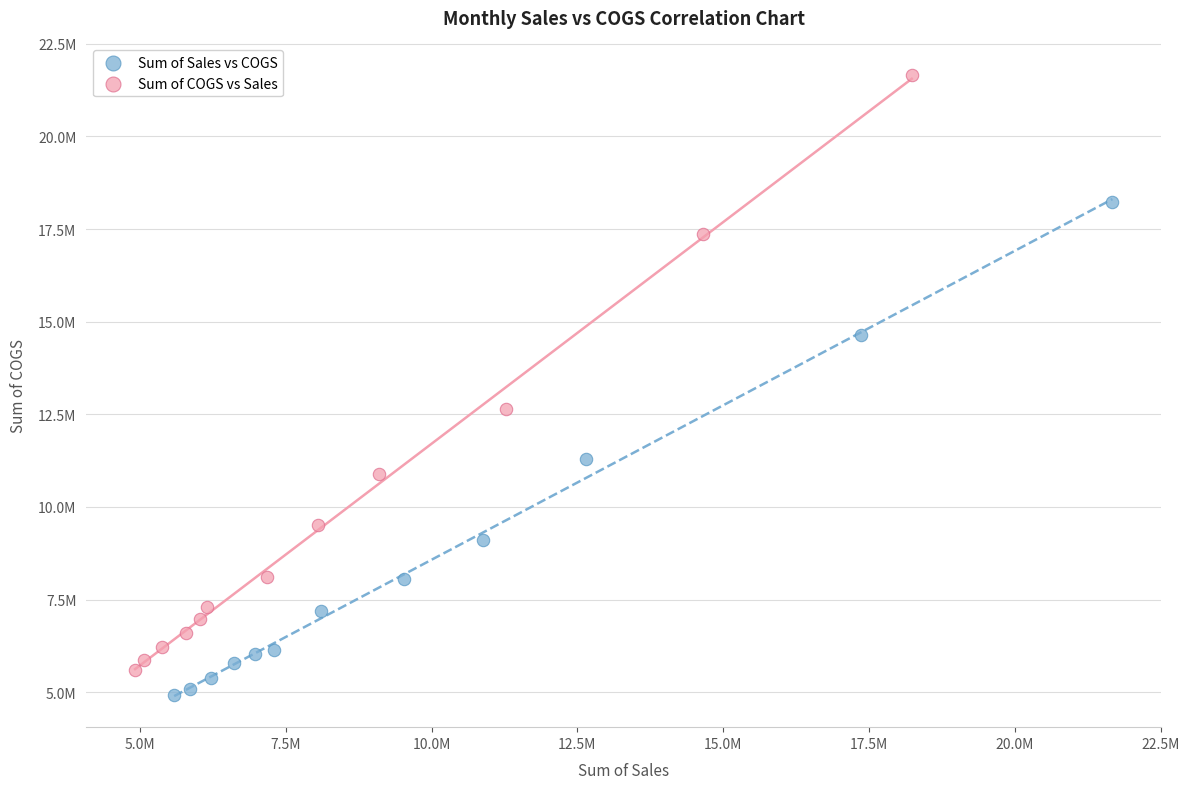

What are all the series names shown in the legend?

Sum of Sales vs COGS, Sum of COGS vs Sales